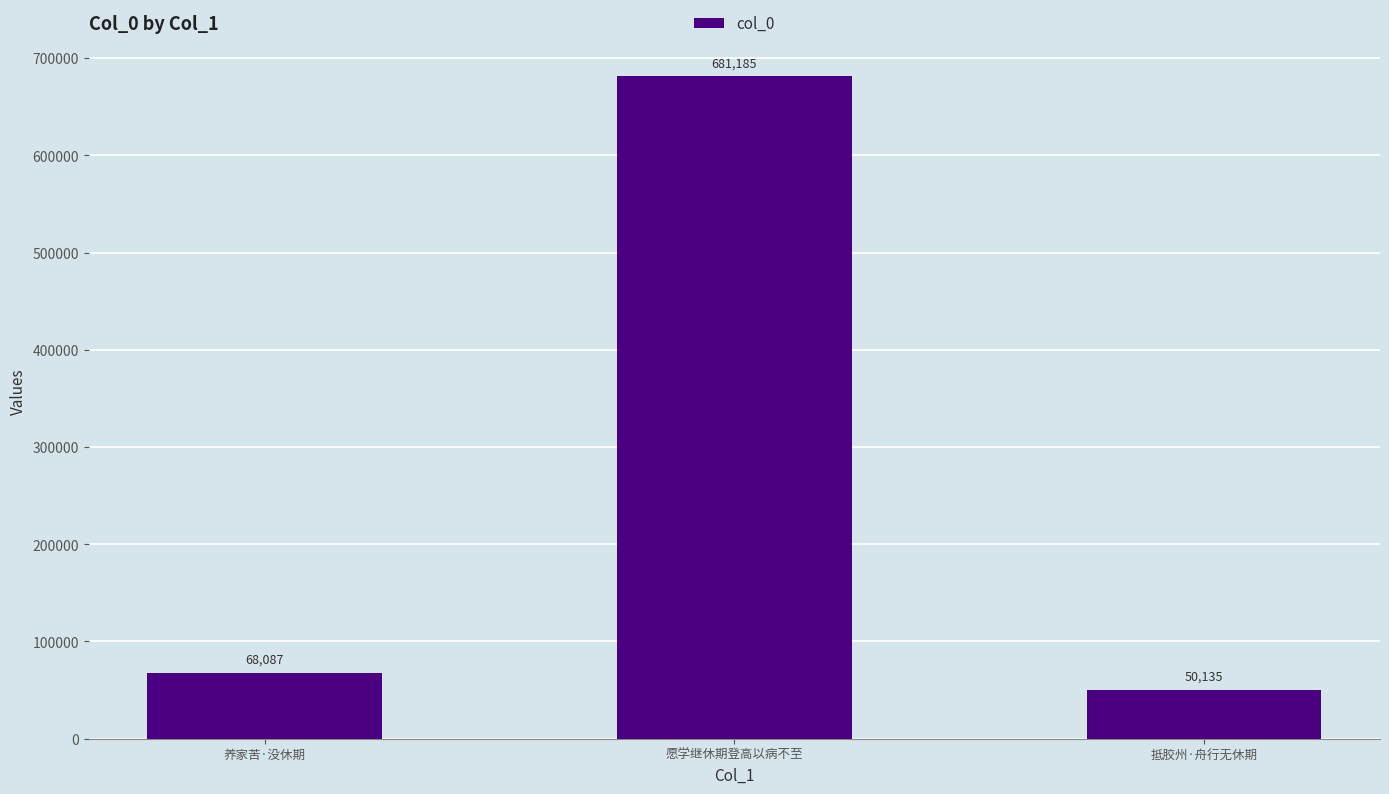

True or false: the data shows 681185 at 愿学继休期登高以病不至.

True